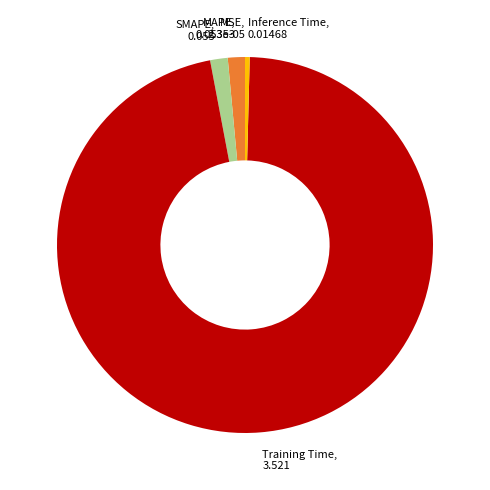

Between SMAPE, 0.055 and Training Time, 3.521, which is larger?

Training Time, 3.521